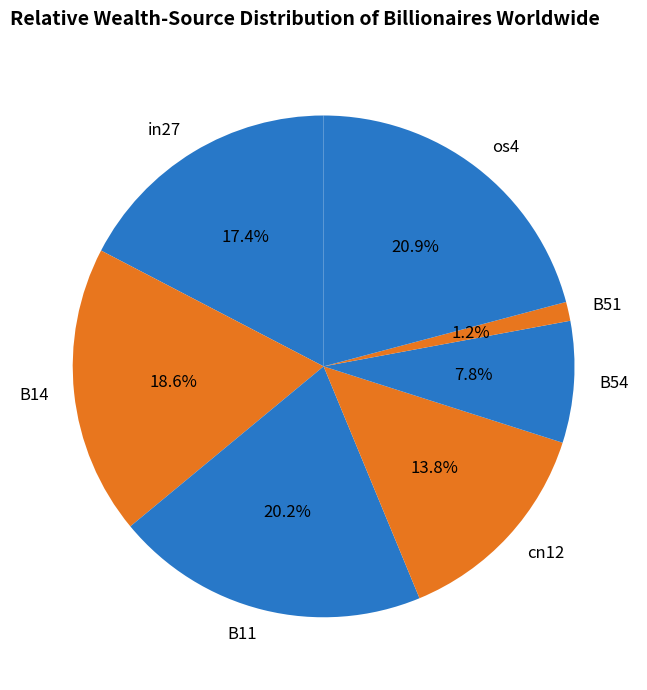

Is the sum of B14 and B54 greater than half?

No